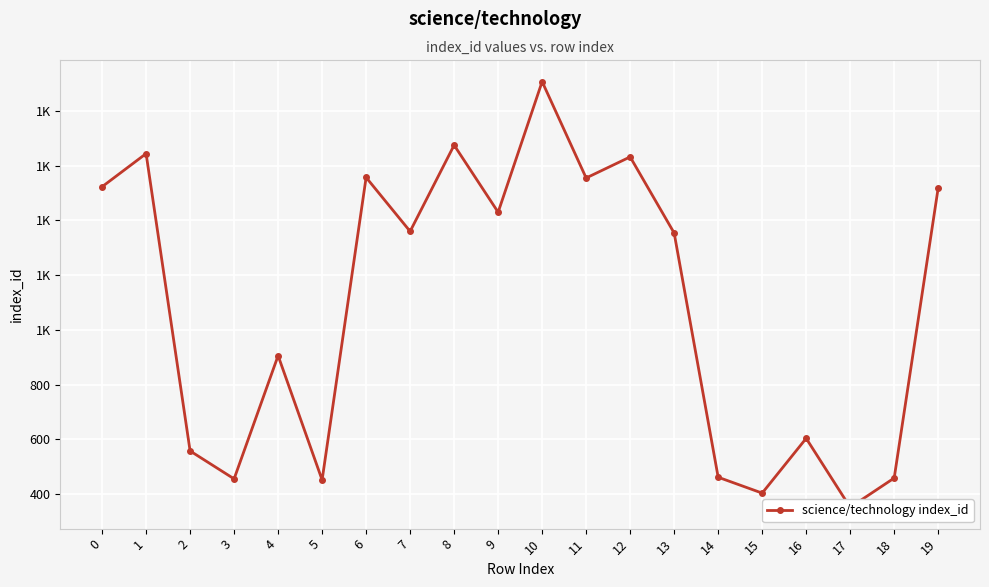

Between 18 and 8, which is larger?

8